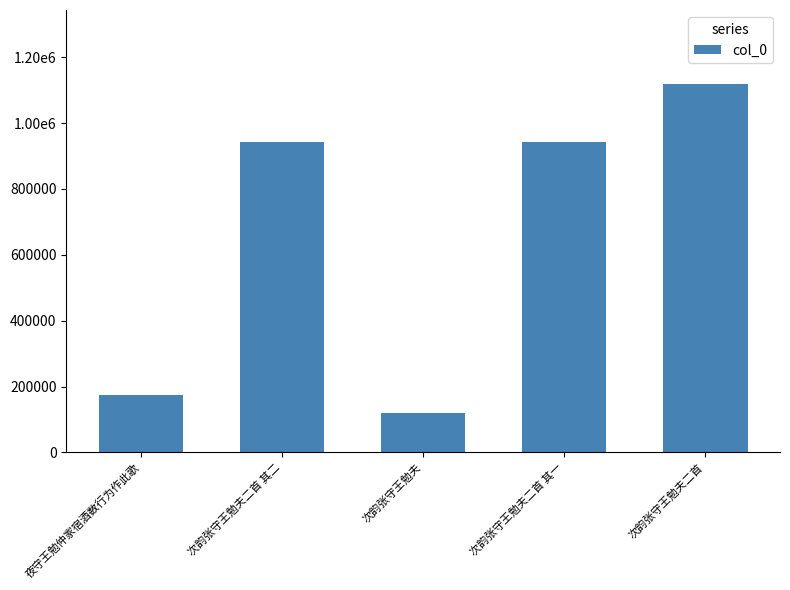

What is the maximum value shown in the chart?

1119409